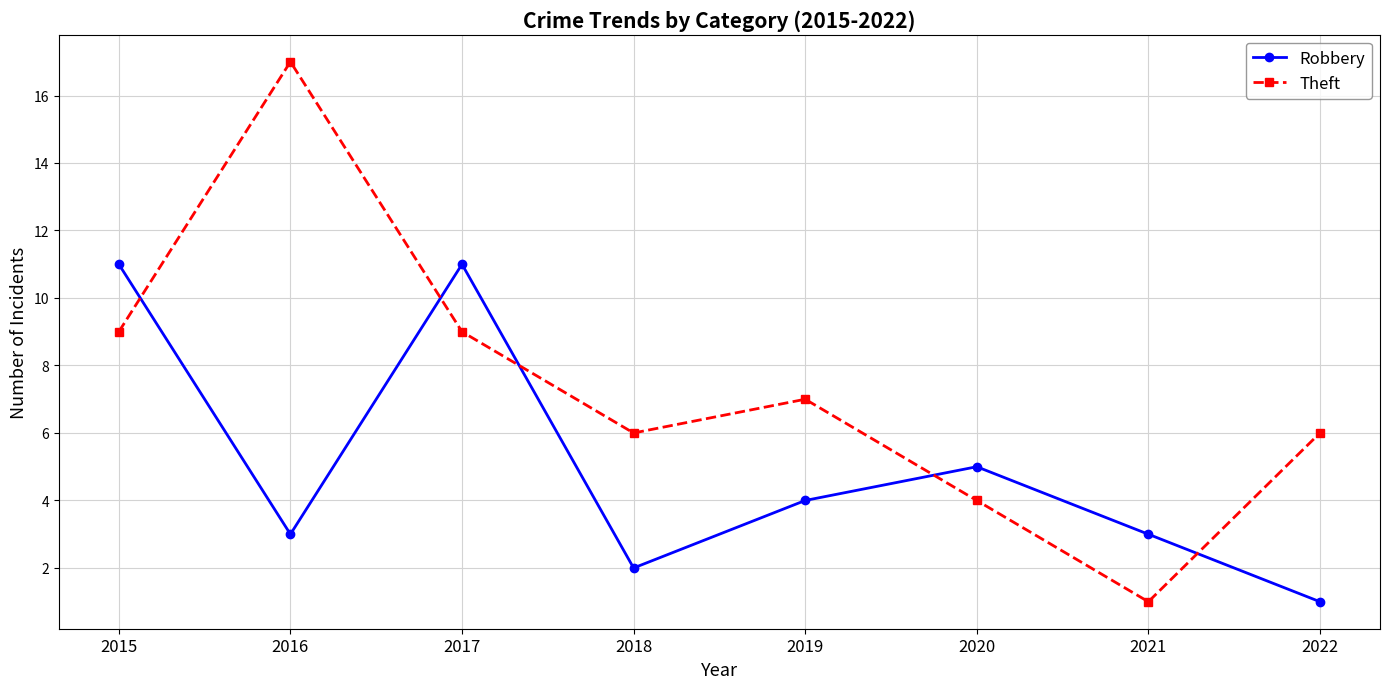

List the series in order of their peak value, lowest first.

Robbery, Theft